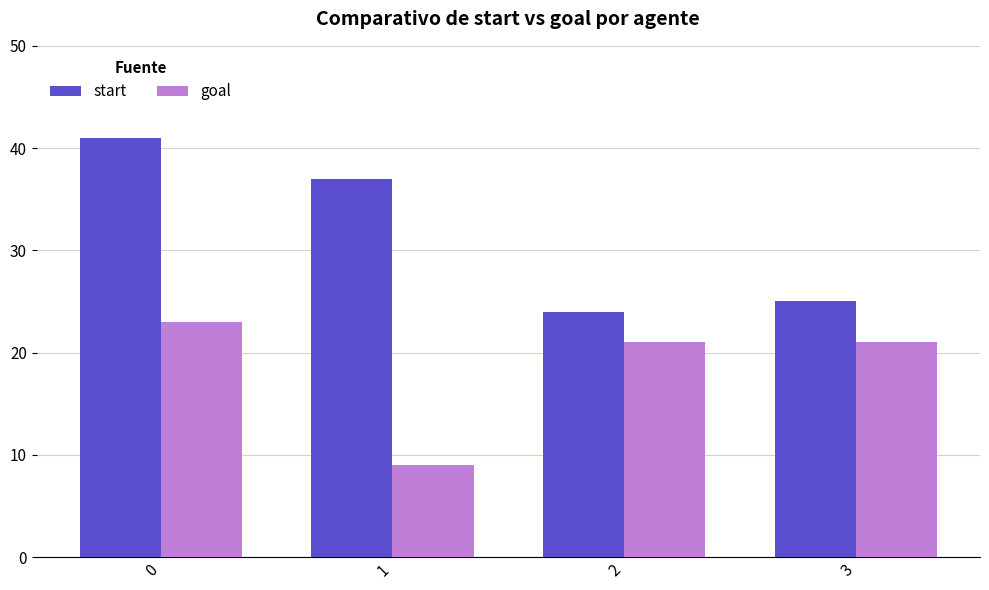

Count the number of categories in the chart.

4